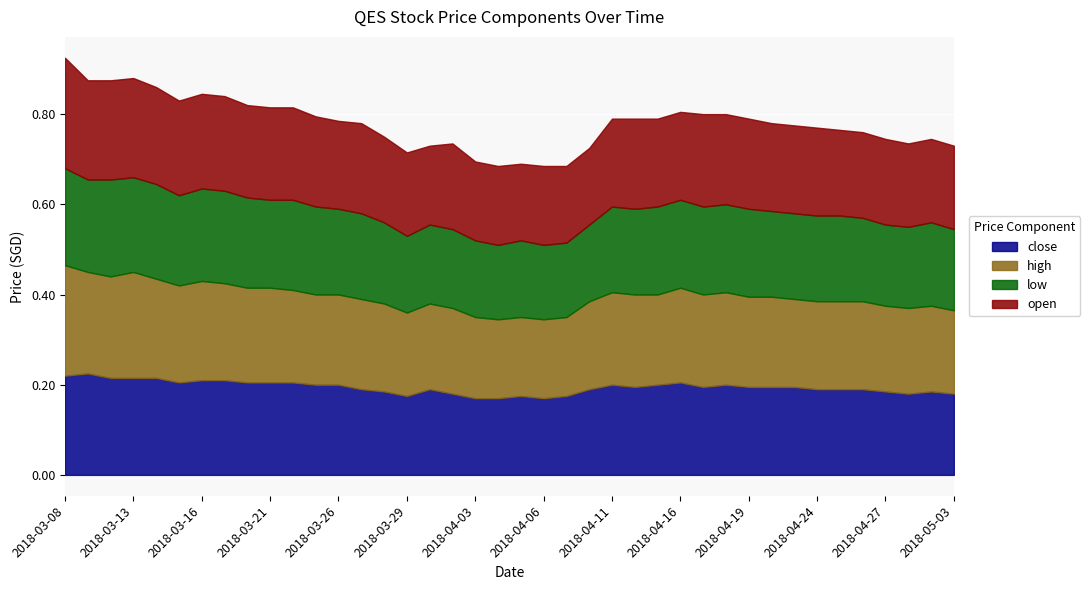

At 2018-05-03, list the series in order from smallest to largest.

close, low, high, open